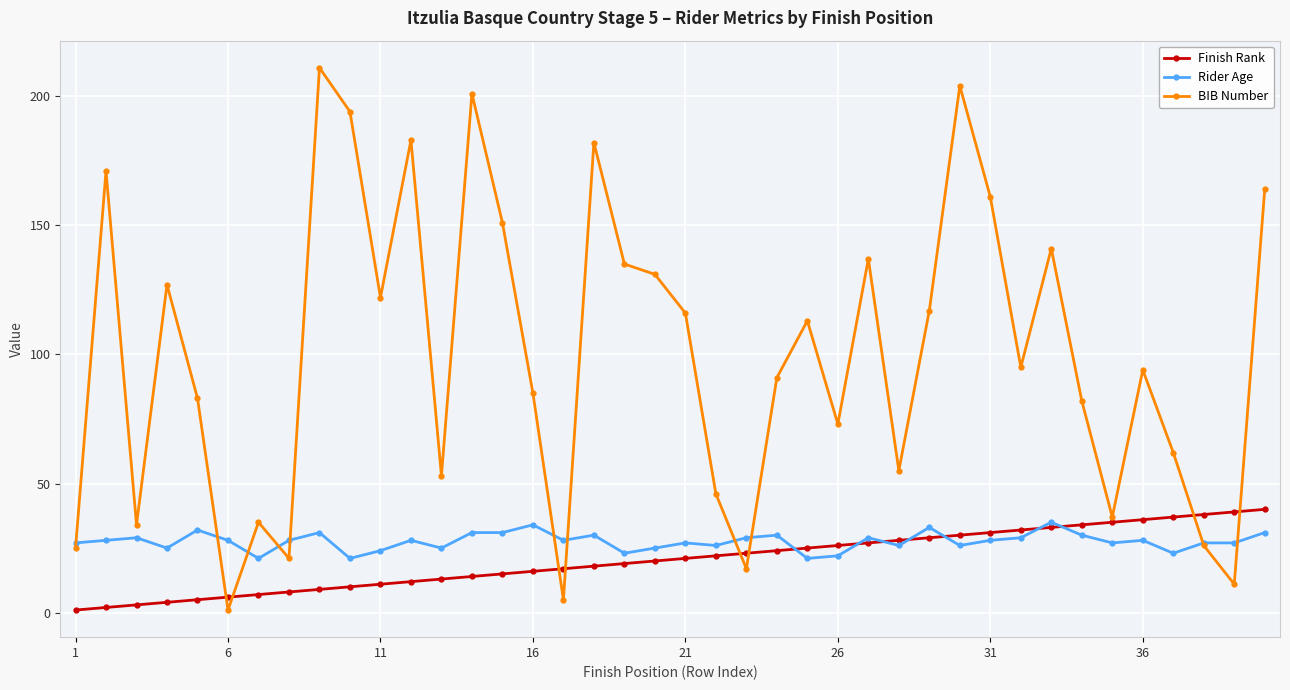

True or false: Rider Age has more than 2 interior local peaks.

True